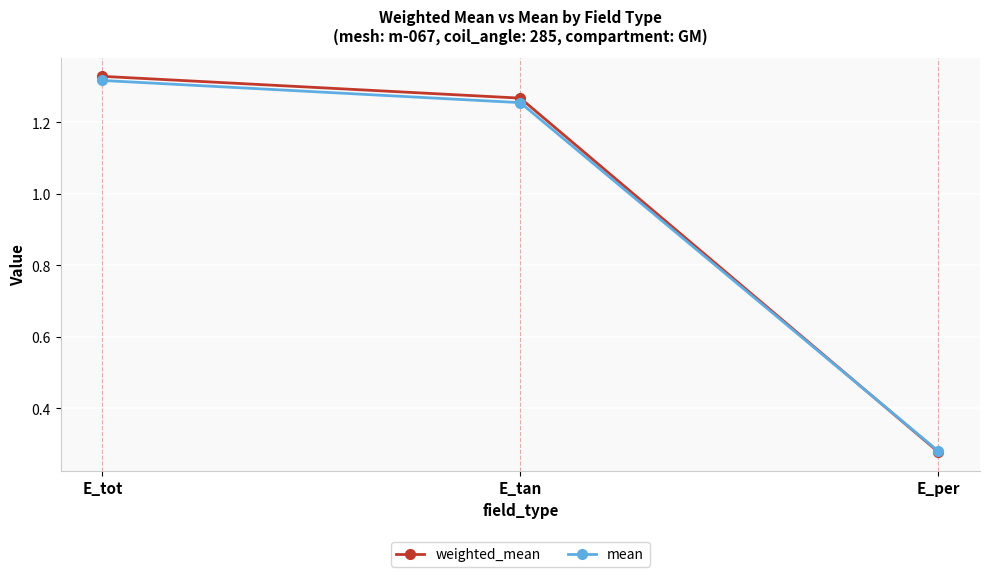

List the labels in order of weighted_mean value, smallest first.

E_per, E_tan, E_tot